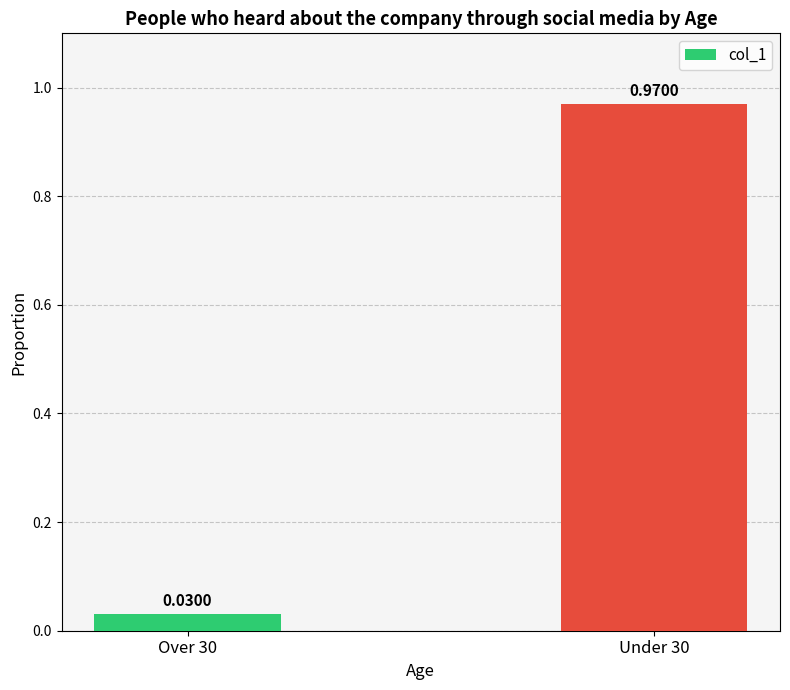

What is the difference between the maximum and minimum values?

0.9